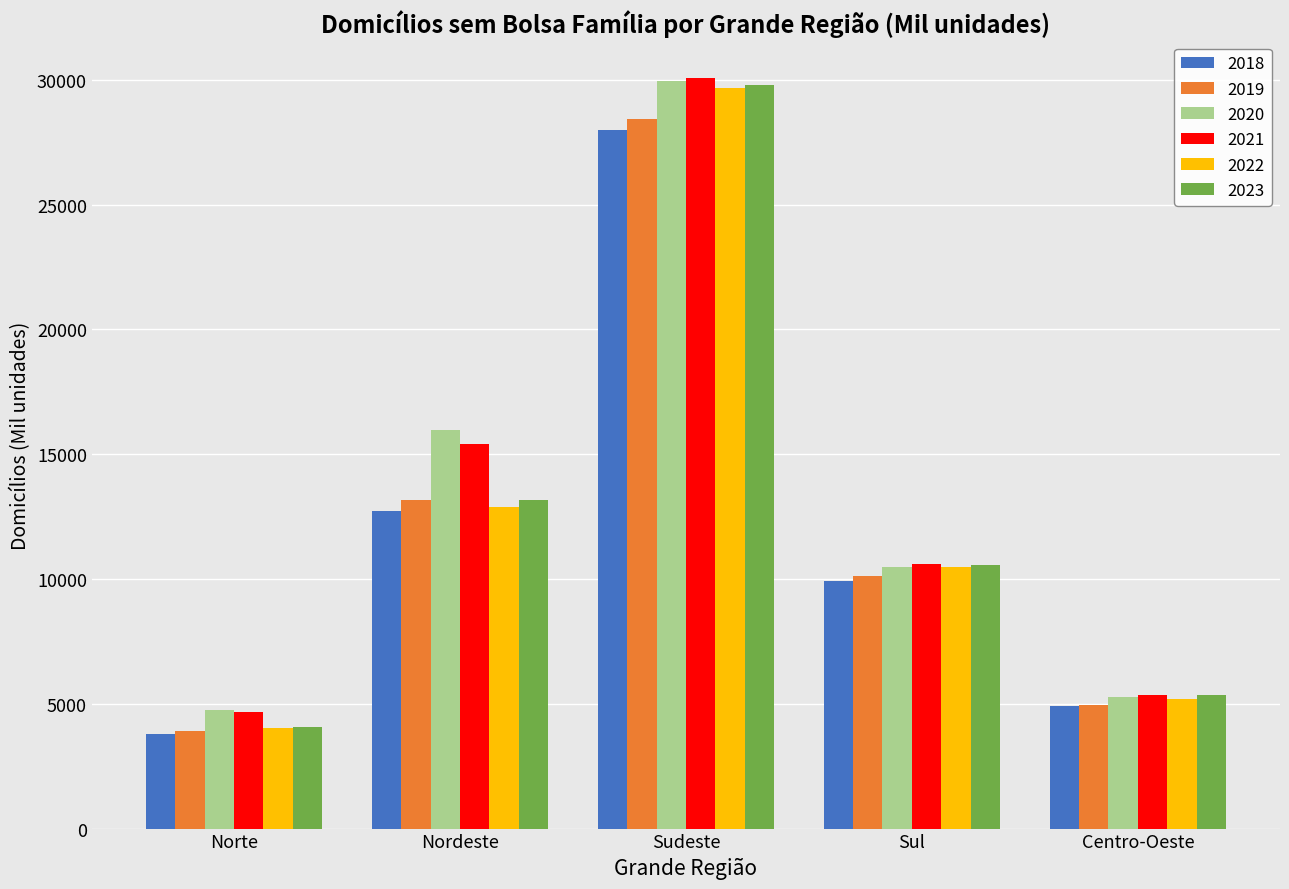

What position from the left is Sudeste?

3